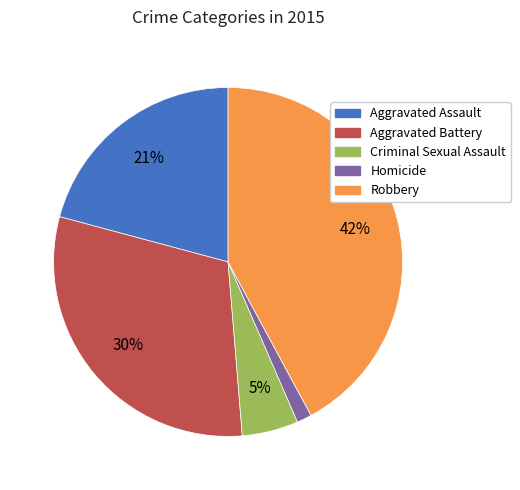

To the nearest percent, what is the average slice percentage?

20%